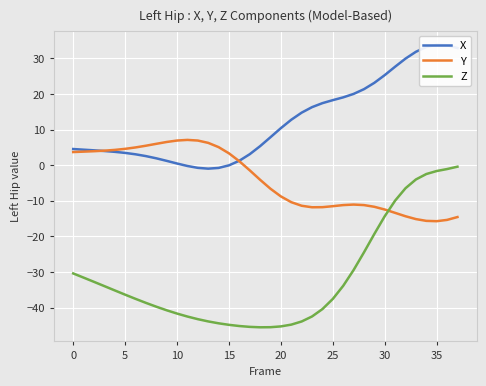

What is the highest value of the Y series?

7.1